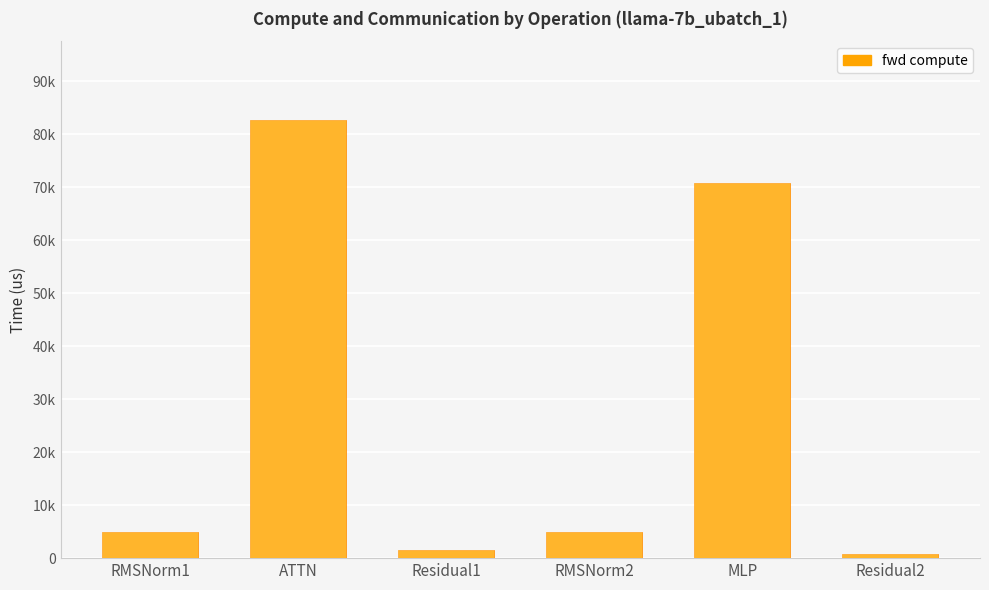

What is the label of the 2nd bar from the left?

ATTN